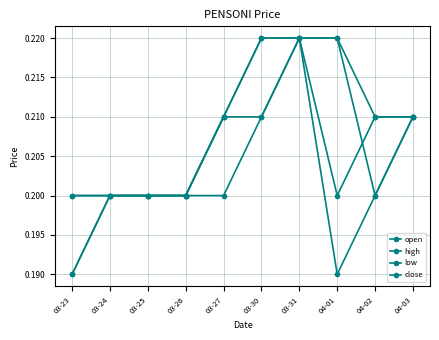

Is this an area chart (filled region under the line)?

No